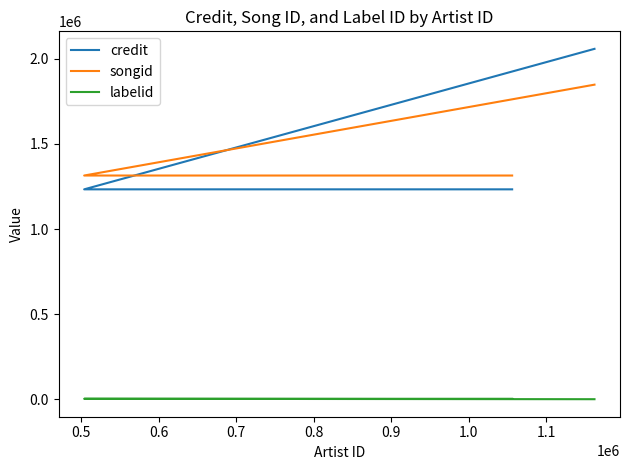

What is the minimum value for credit?

1233291